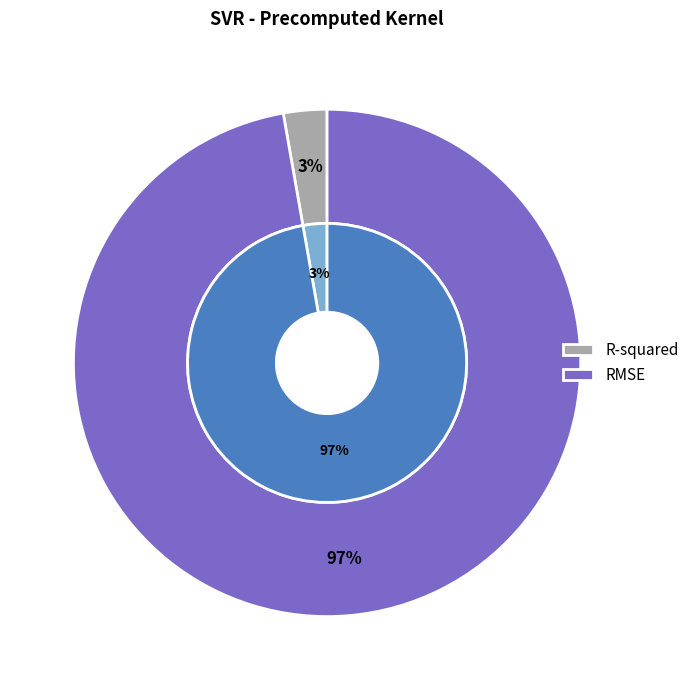

Is it true that R-squared is 3% of the pie?

True